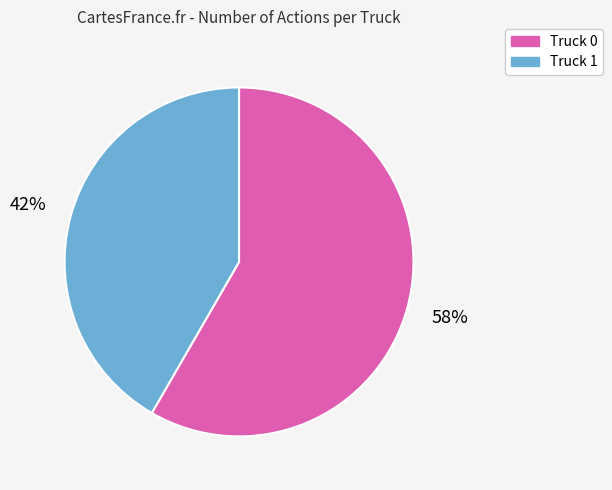

What is the majority slice?

Truck 0